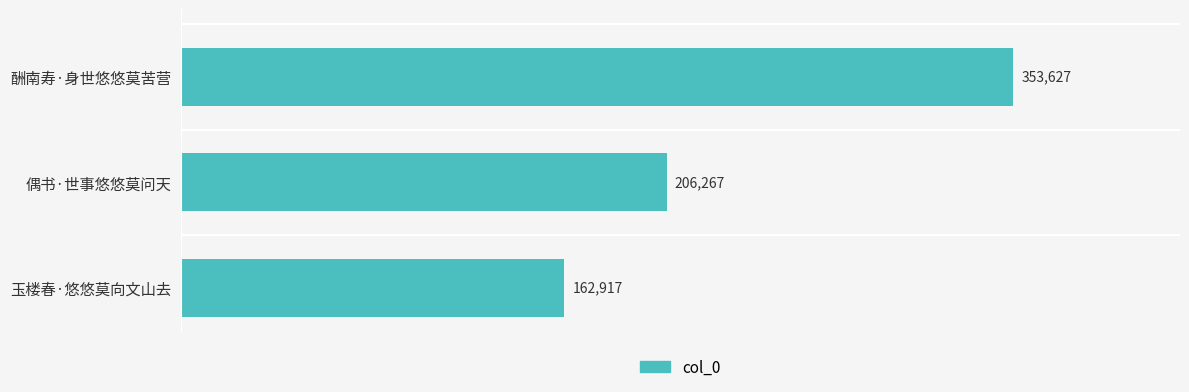

Reading top to bottom, list all the values displayed in this chart.

酬南寿·身世悠悠莫苦营=353627	偶书·世事悠悠莫问天=206267	玉楼春·悠悠莫向文山去=162917